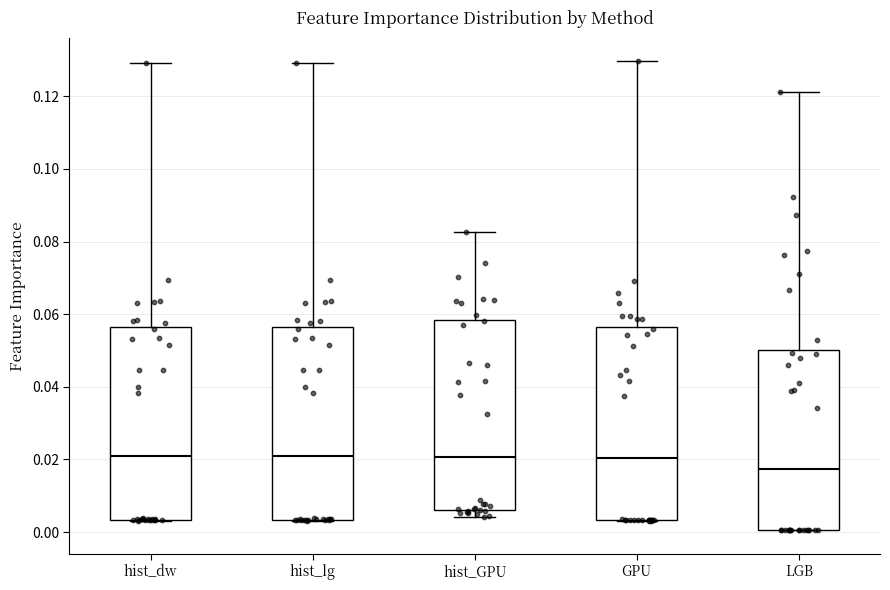

Reading left to right, transcribe this box plot: for each box, give where its median line is, the range the box spans, and where its two whiskers end, as read against the y-axis. The values are not printed on the chart, so give them approximately, as read against the axis.

hist_dw: median 0.022, box 0.004 to 0.056, whiskers 0.004 to 0.130
hist_lg: median 0.022, box 0.004 to 0.056, whiskers 0.004 to 0.130
hist_GPU: median 0.020, box 0.006 to 0.058, whiskers 0.004 to 0.082
GPU: median 0.020, box 0.004 to 0.056, whiskers 0.004 to 0.130
LGB: median 0.018, box 0.000 to 0.050, whiskers 0.000 to 0.122